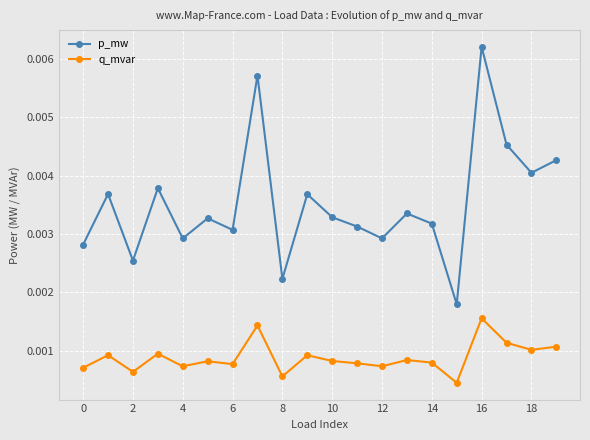

True or false: p_mw has more than 2 interior local peaks.

True